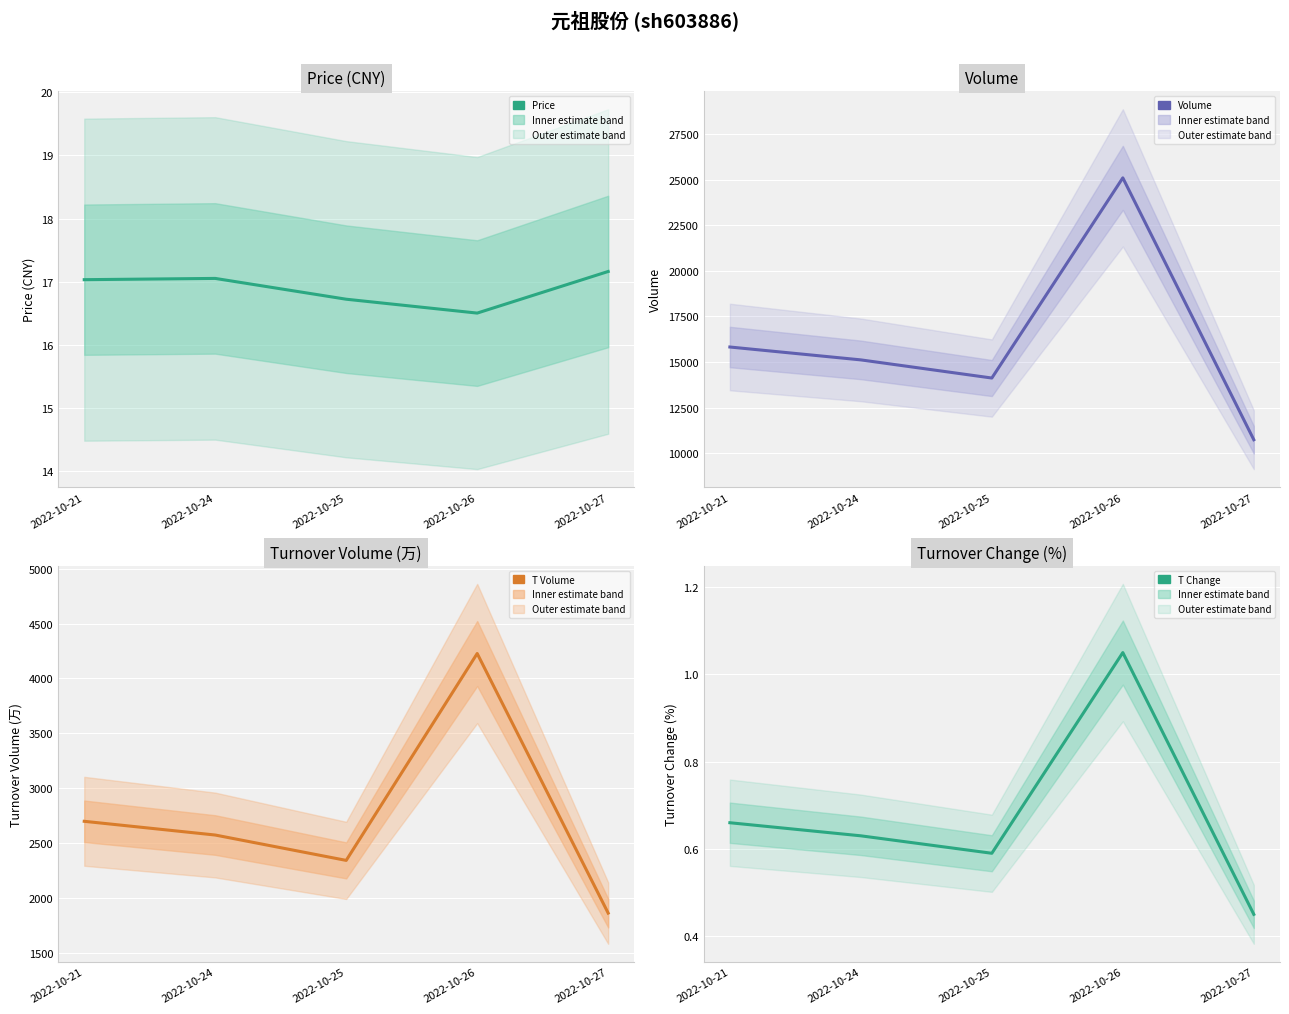

What are all the series names shown in the legend?

price, volume, t_volume, t_change